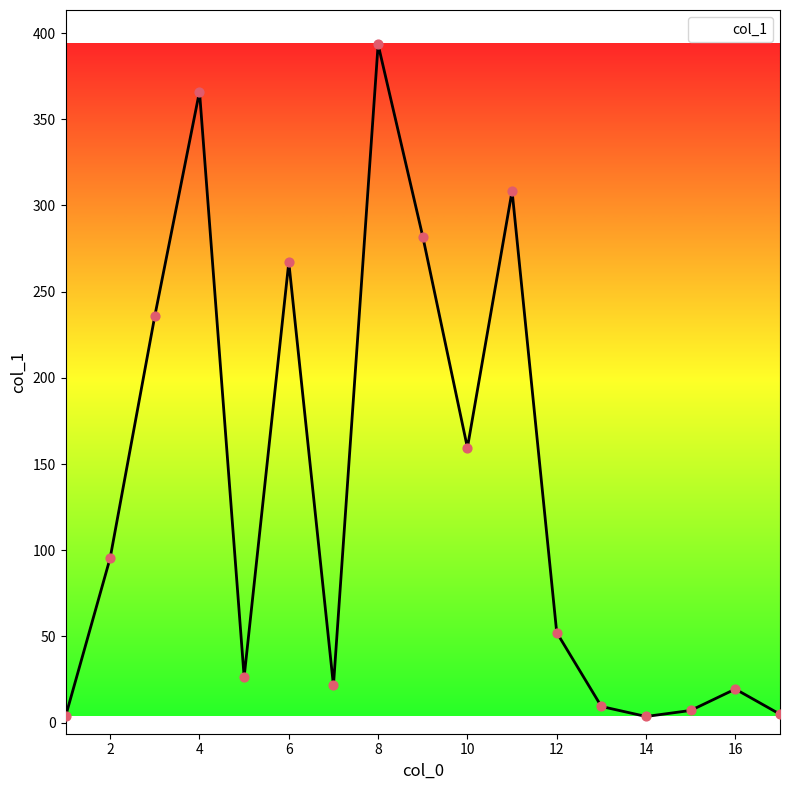

What is the greatest value displayed?

393.4